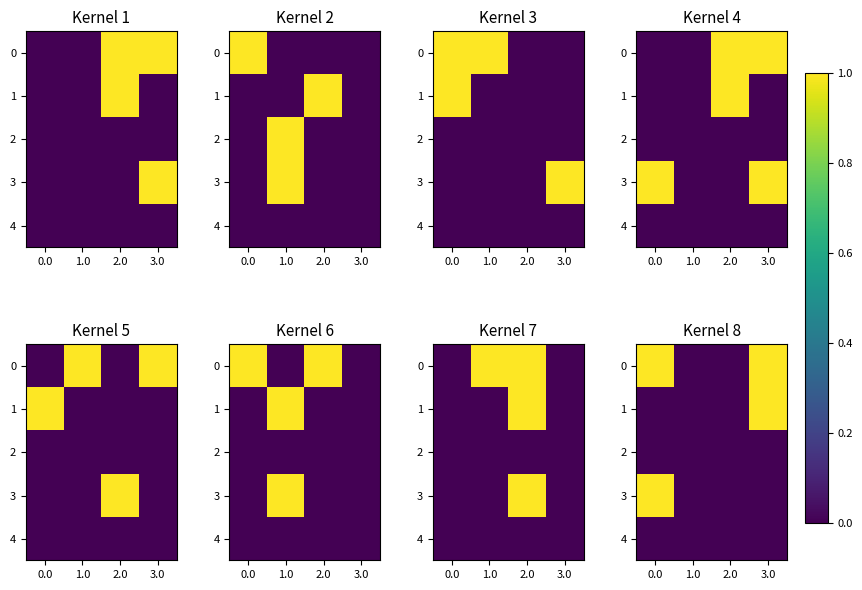

True or false: 3 has a value of 0 at 2.0.

False